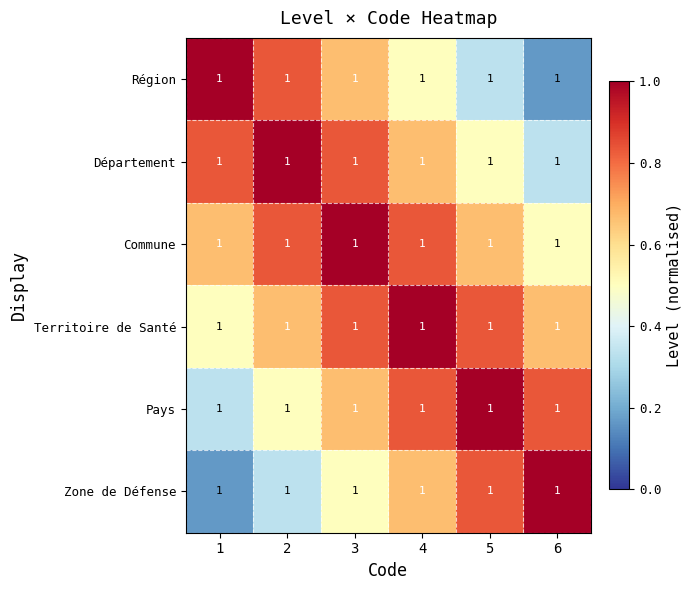

What is the difference between the maximum and minimum values in the Région series?

0.8